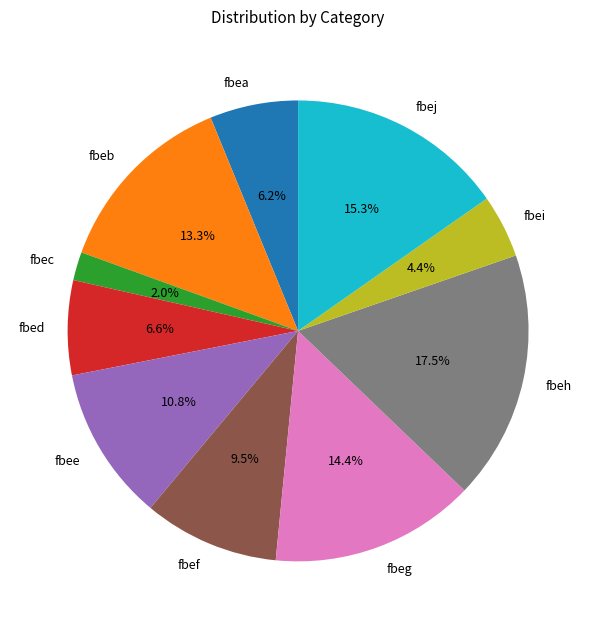

Is there a majority slice in this chart?

No